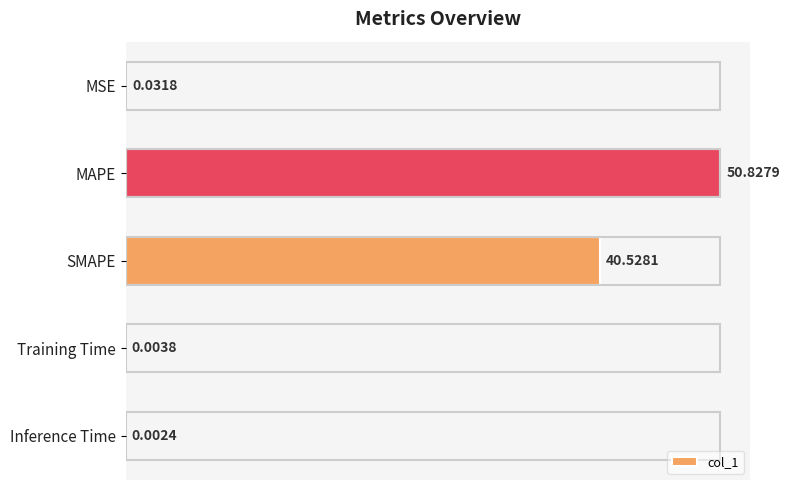

What is the sum of the values at Inference Time and MAPE?

50.8